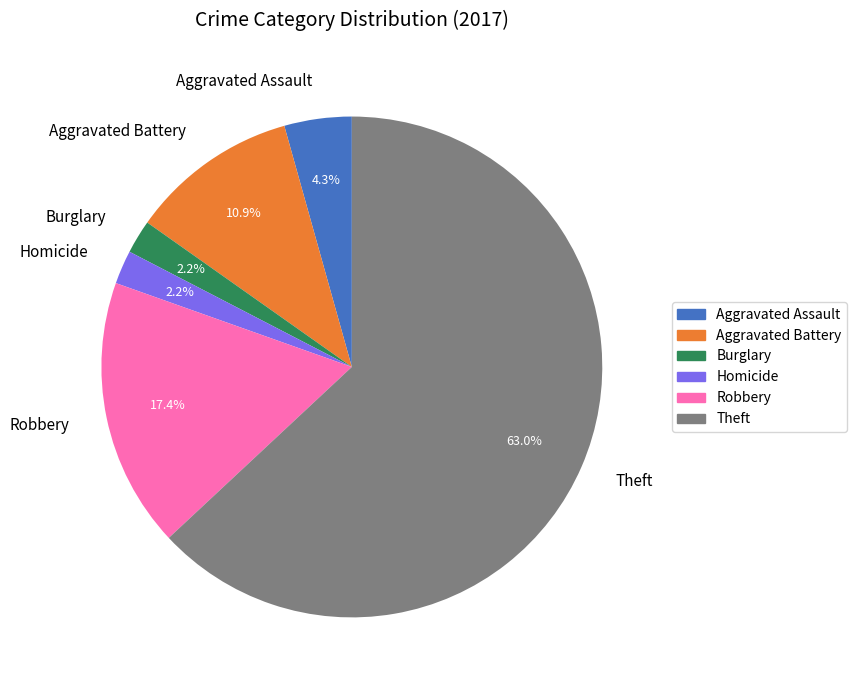

Which category accounts for the majority?

Theft